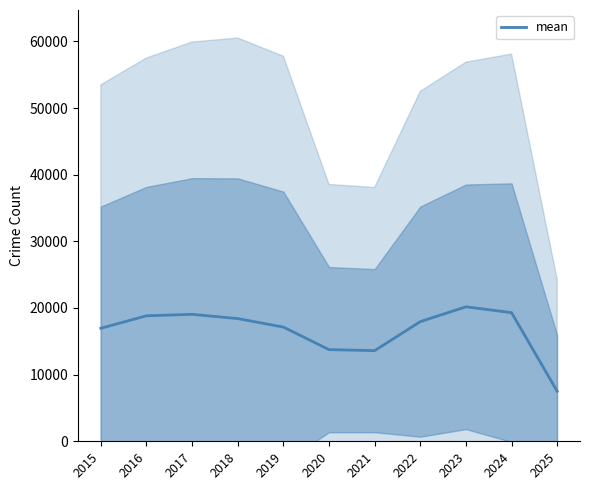

At which label does the data first exceed 17950?

2016